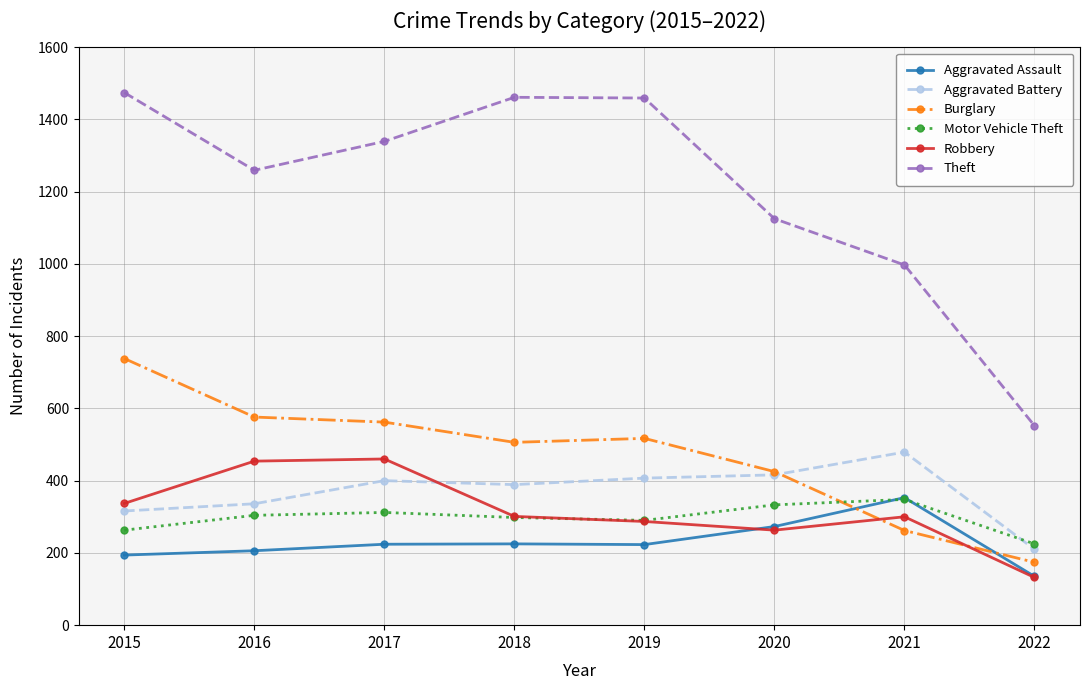

True or false: Robbery and Theft cross at least once.

False